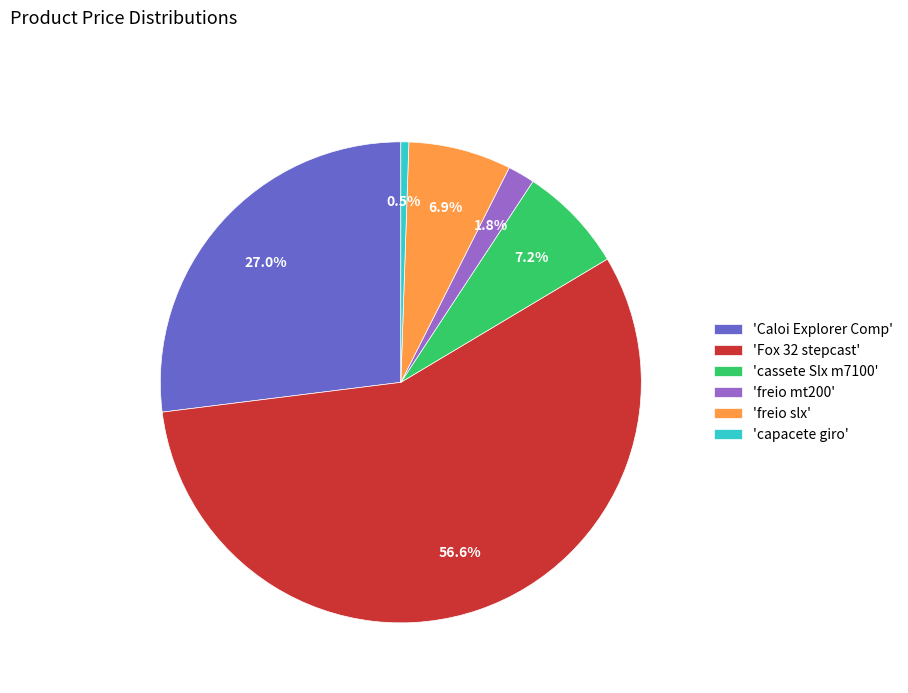

Which has a higher value, 'freio slx' or 'Caloi Explorer Comp'?

'Caloi Explorer Comp'